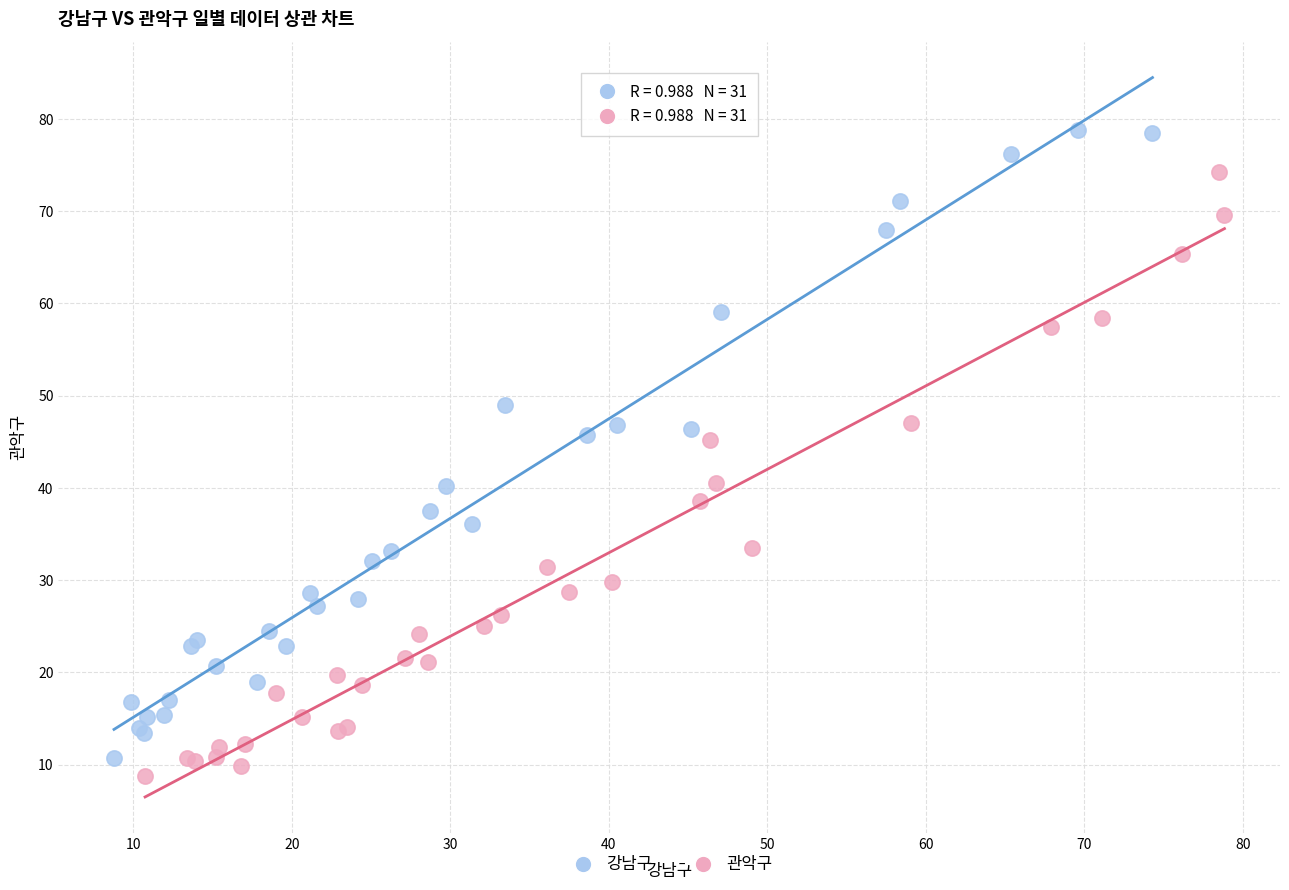

Which series contains the highest Y value?

강남구